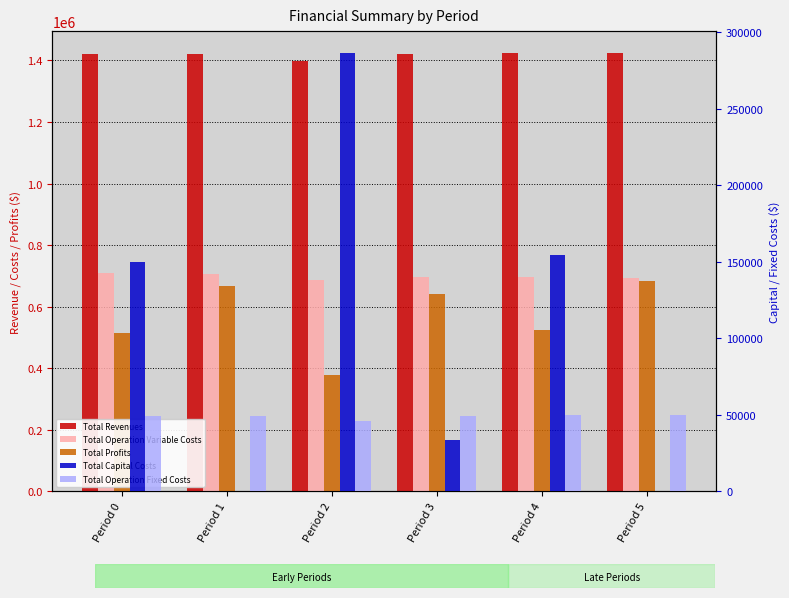

List the labels in order of Total Operation Variable Costs value, smallest first.

Period 2, Period 5, Period 4, Period 3, Period 1, Period 0